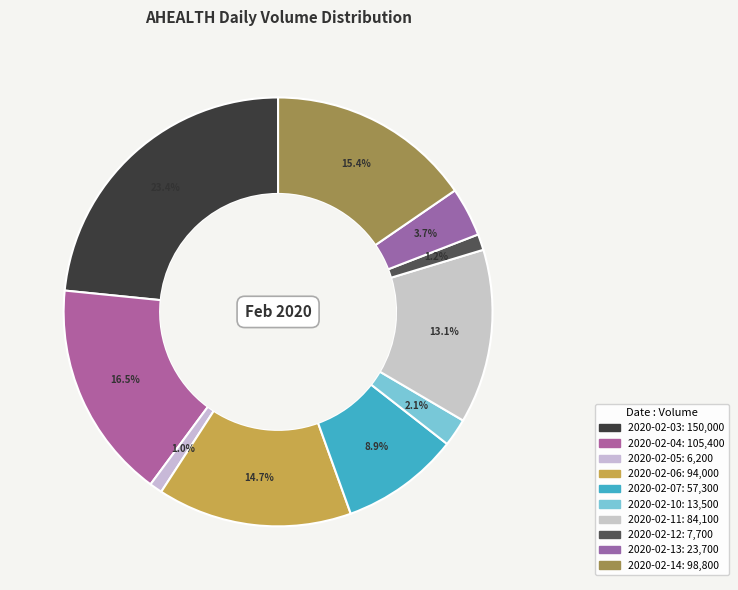

The 2020-02-05 slice represents 1% of the pie. True or false?

True